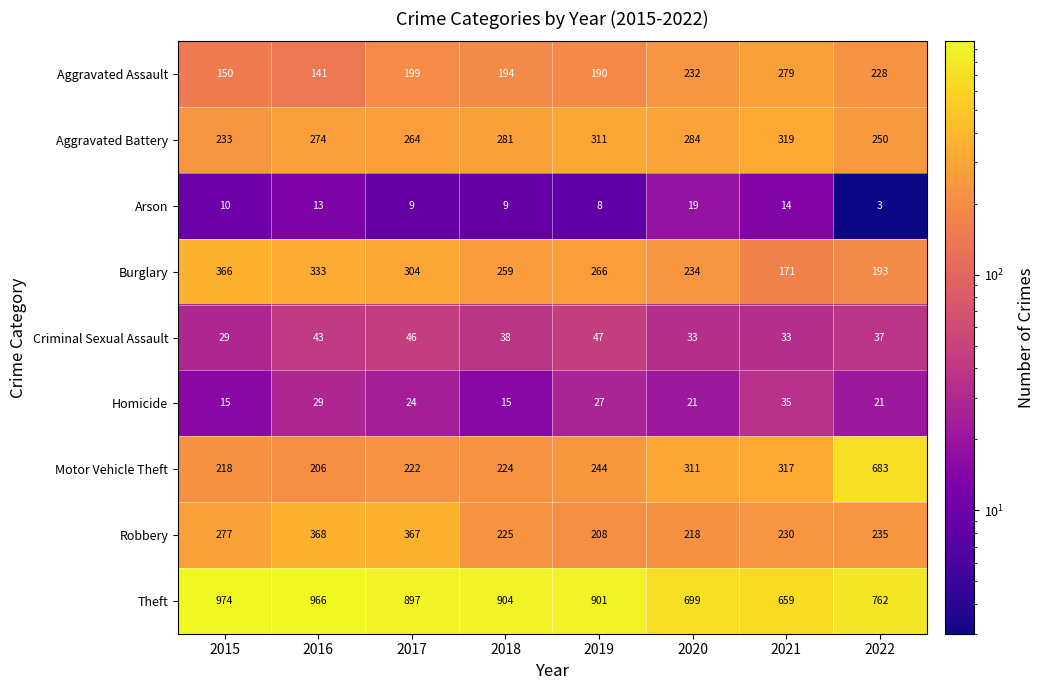

Which label corresponds to the largest value in the chart?

2015